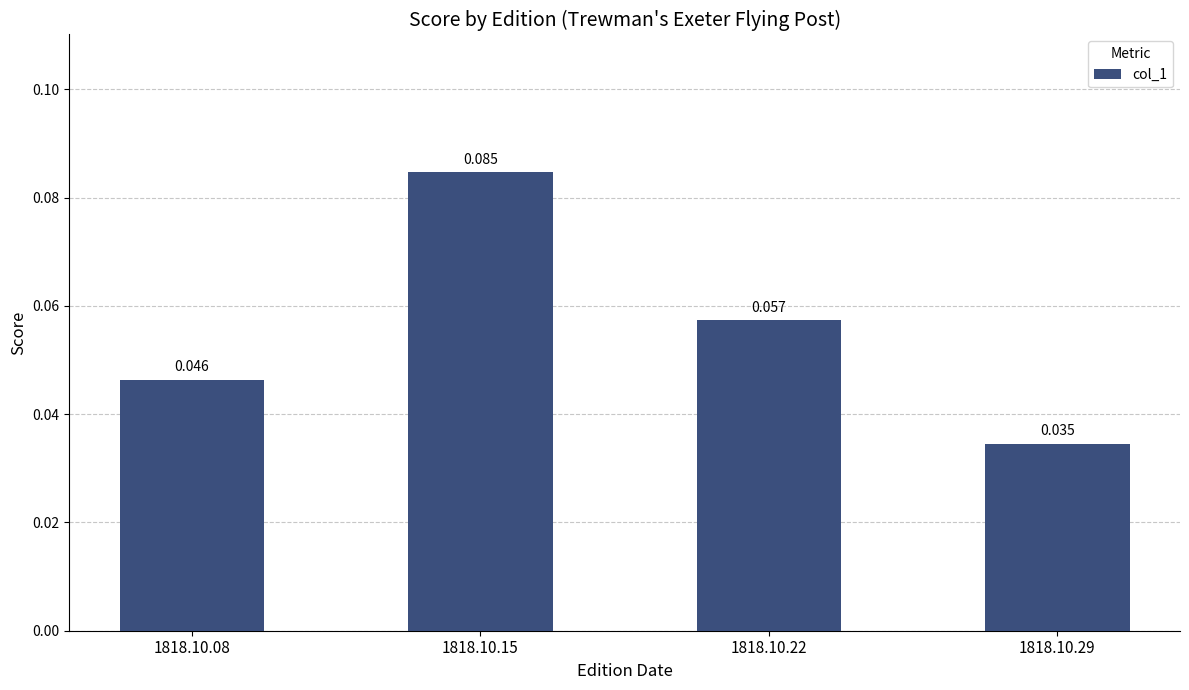

Is it true that the value at 1818.10.29 is 0.1?

False